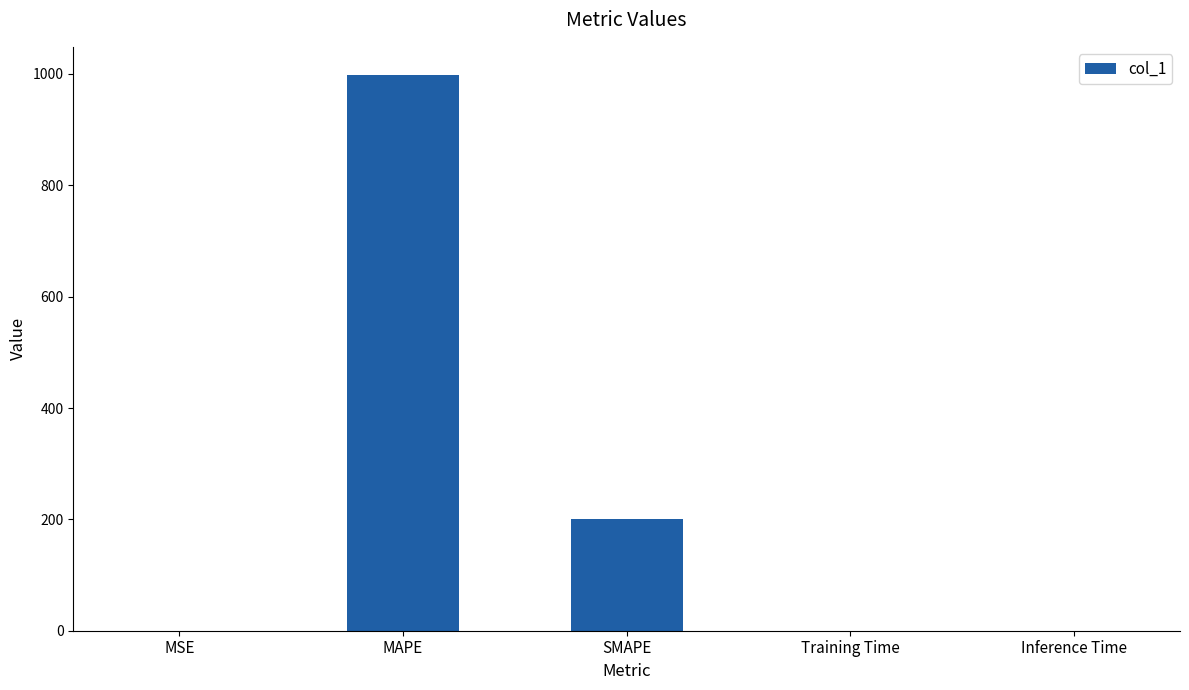

What is the greatest value displayed?

998.7